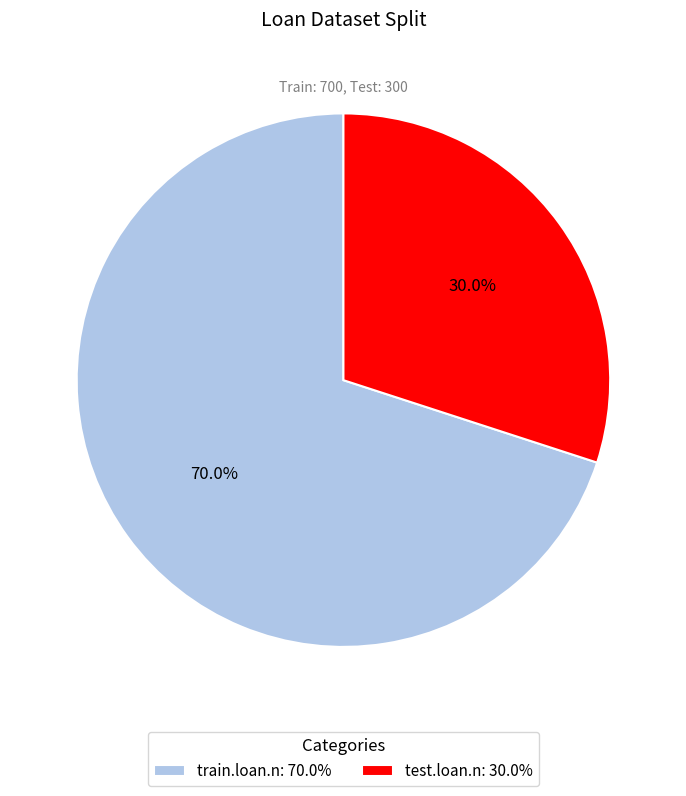

Which slice is the largest?

train.loan.n